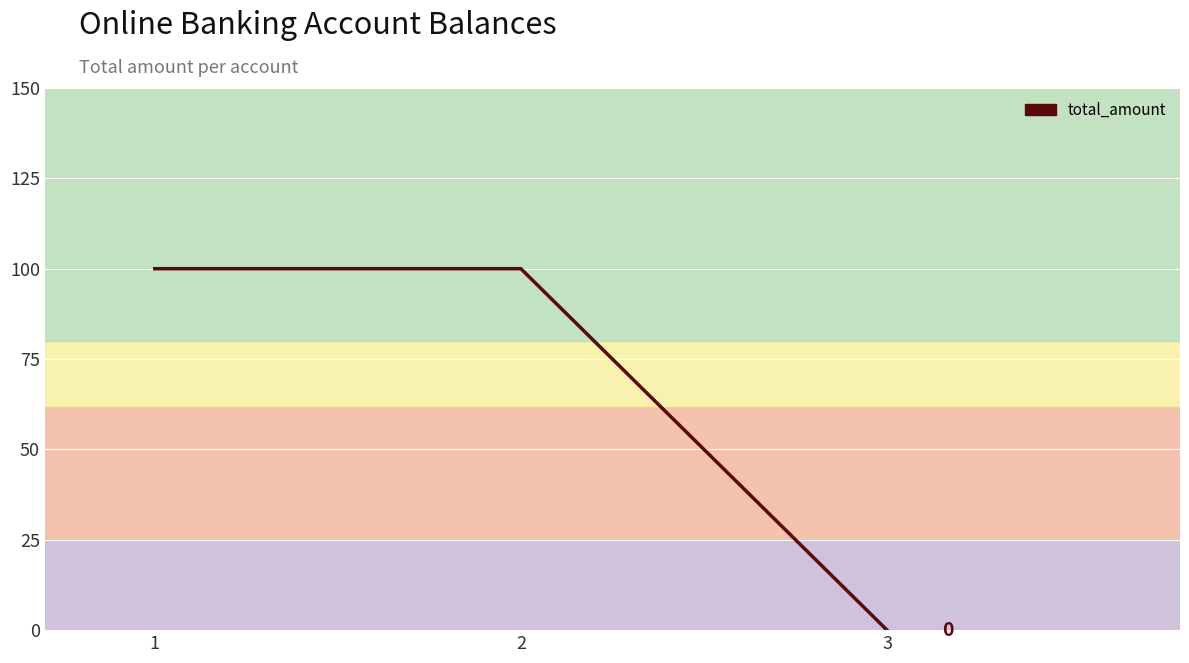

Does the chart display data point markers on the line(s)?

No